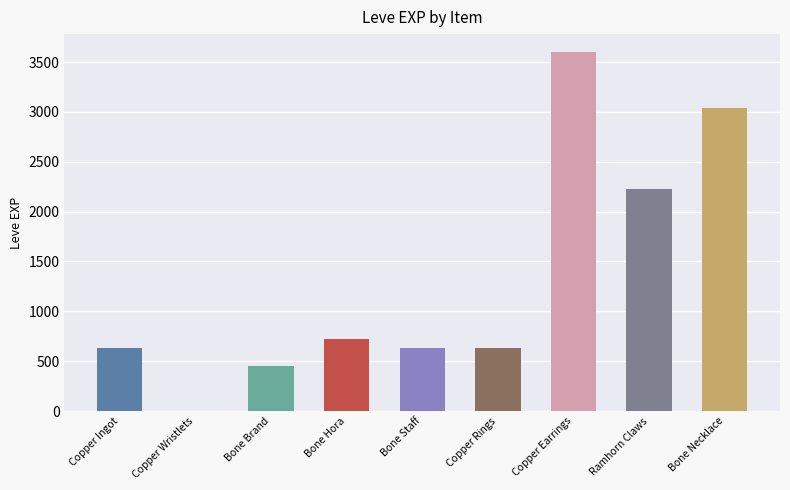

How many distinct data groups are displayed?

1